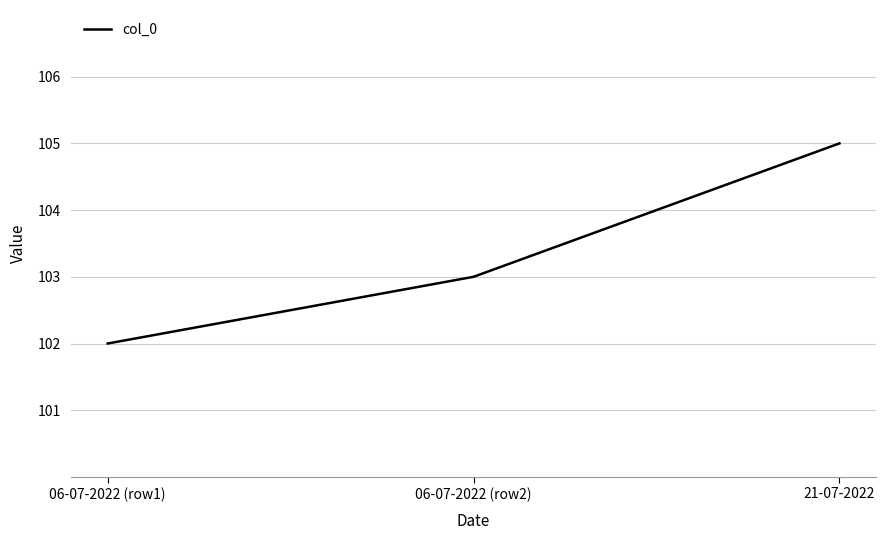

Count the number of categories in the chart.

3